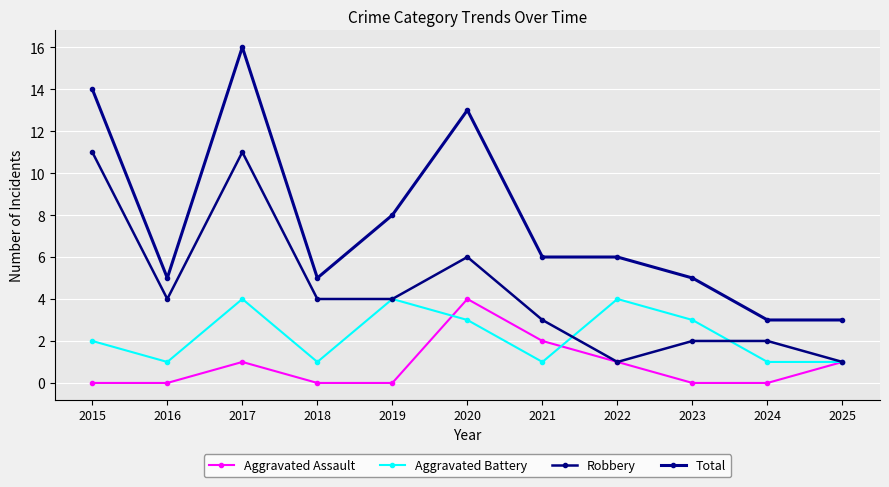

At 2024, list the series in order from largest to smallest.

Total, Robbery, Aggravated Battery, Aggravated Assault